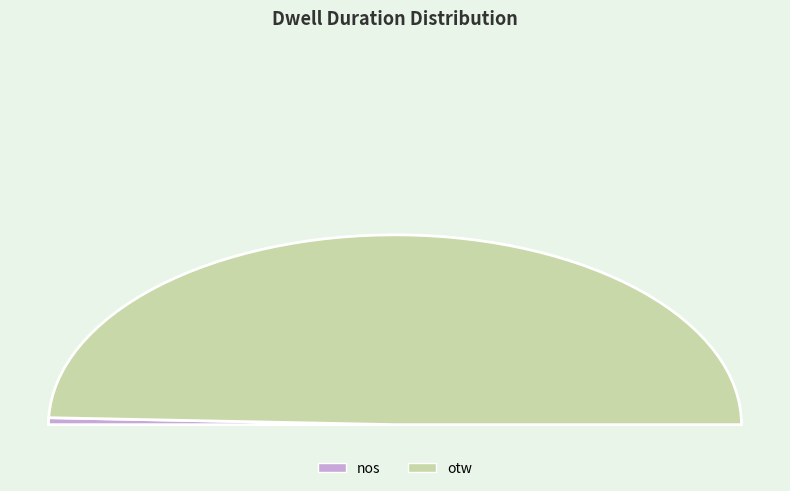

To the nearest percent, what is the combined percentage of nos and otw?

100%